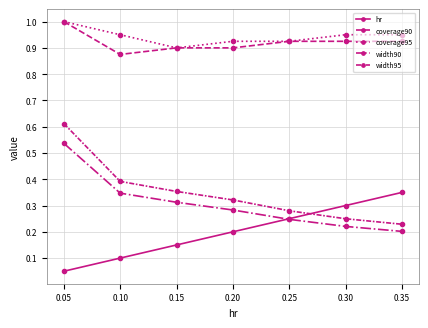

Is this an area chart (filled region under the line)?

No